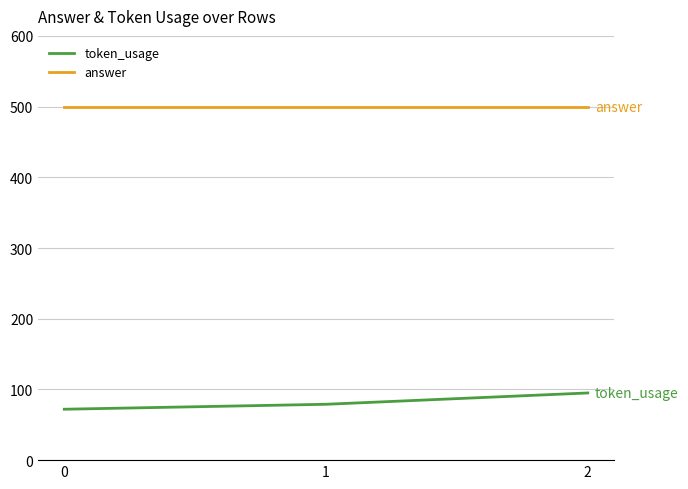

Rank the series by their average value, from lowest to highest.

token_usage, answer